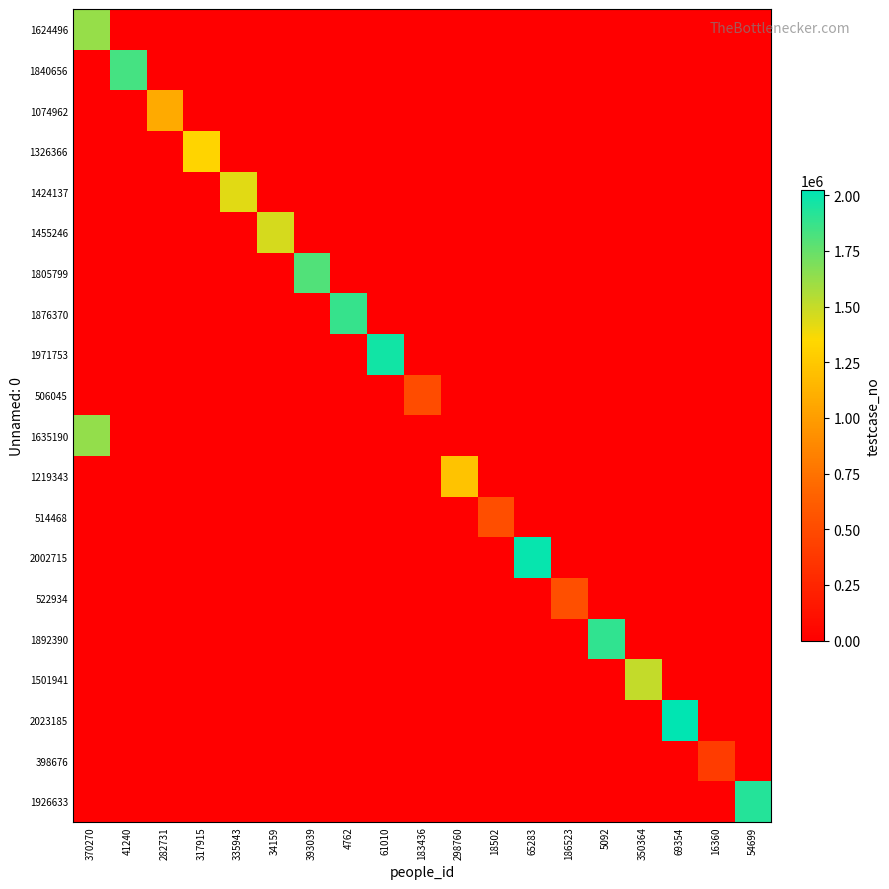

At 4762, list the series in order from largest to smallest.

1876370, 1624496, 1840656, 1074962, 1326366, 1424137, 1455246, 1805799, 1971753, 506045, 1635190, 1219343, 514468, 2002715, 522934, 1892390, 1501941, 2023185, 398676, 1926633